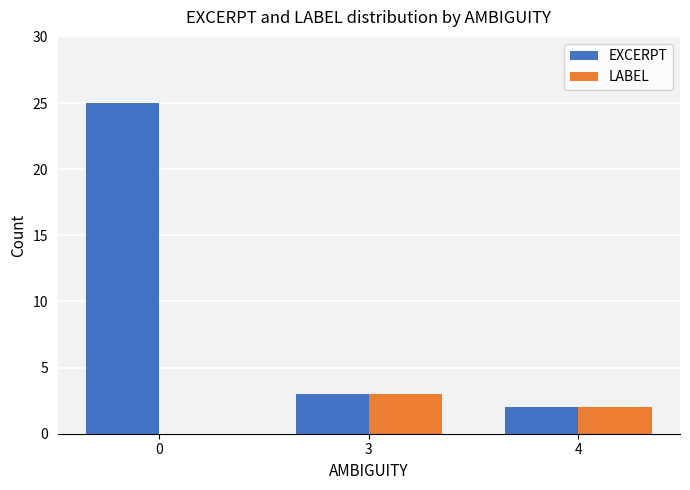

The LABEL series shows 0 at 0. True or false?

True